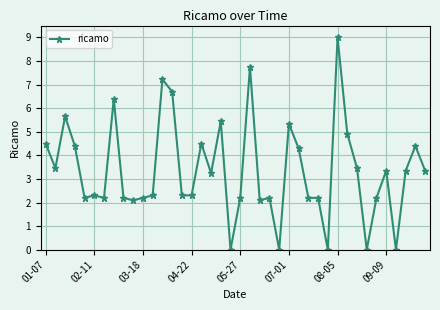

What is the sum of all values?

133.8